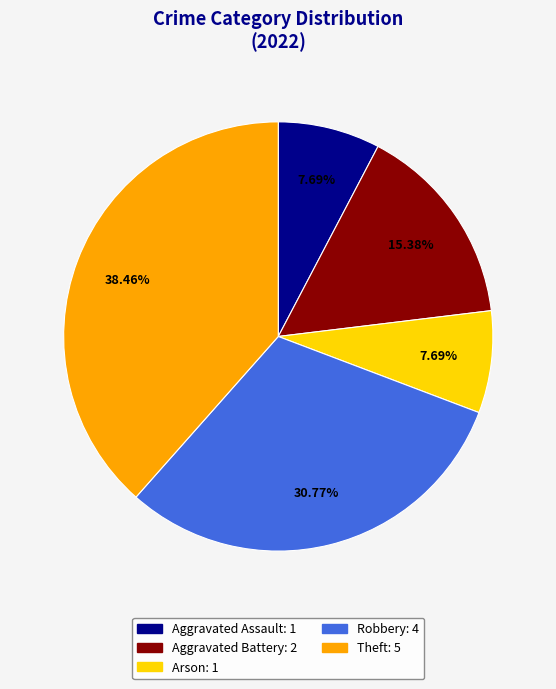

Does Aggravated Assault account for over 50% of the chart?

No